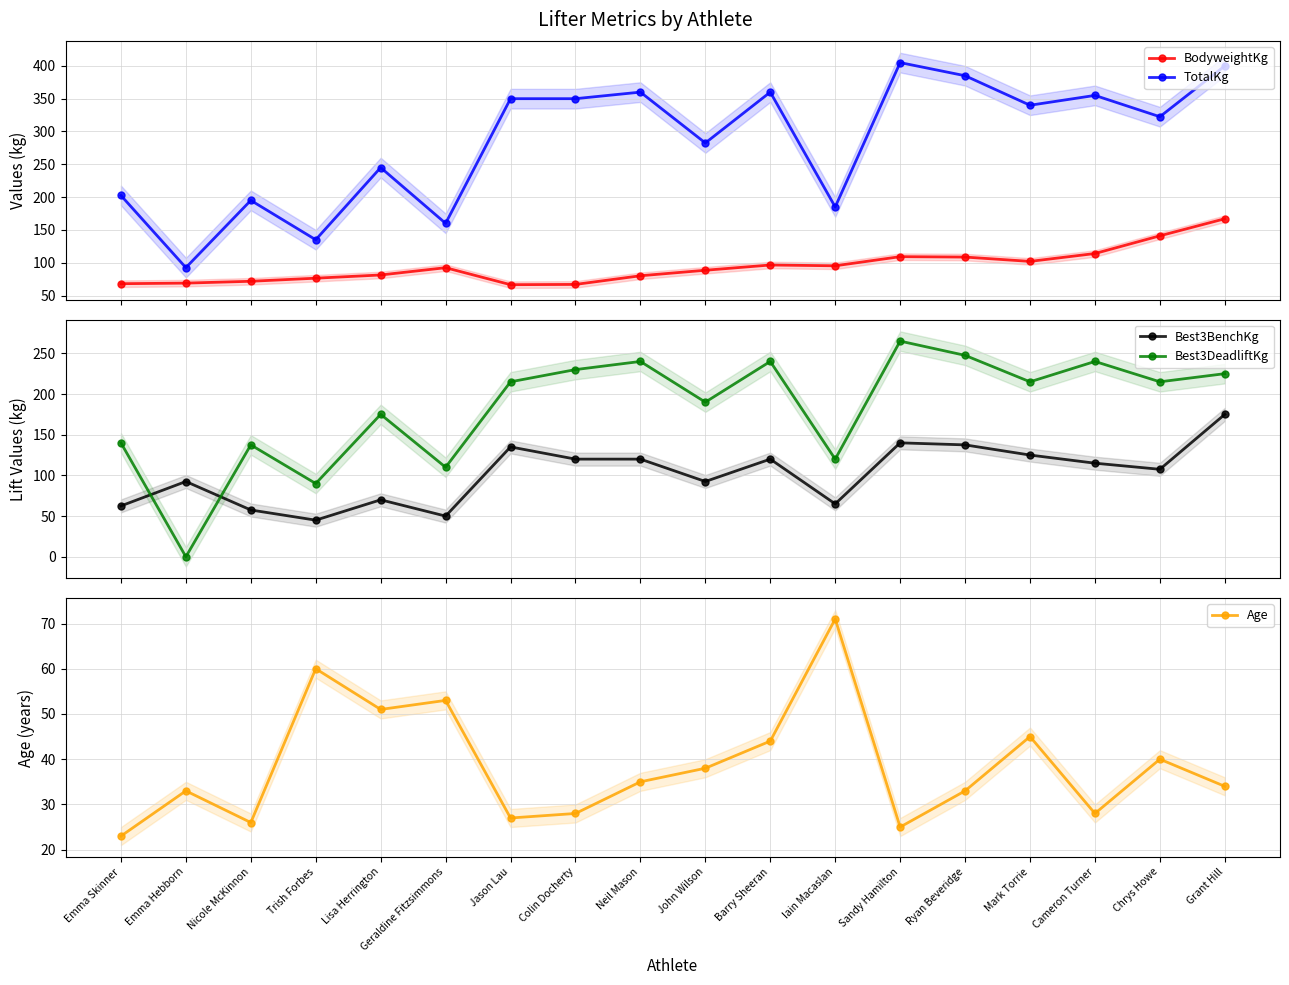

True or false: TotalKg has a value of 92.5 at Emma Hebborn.

True